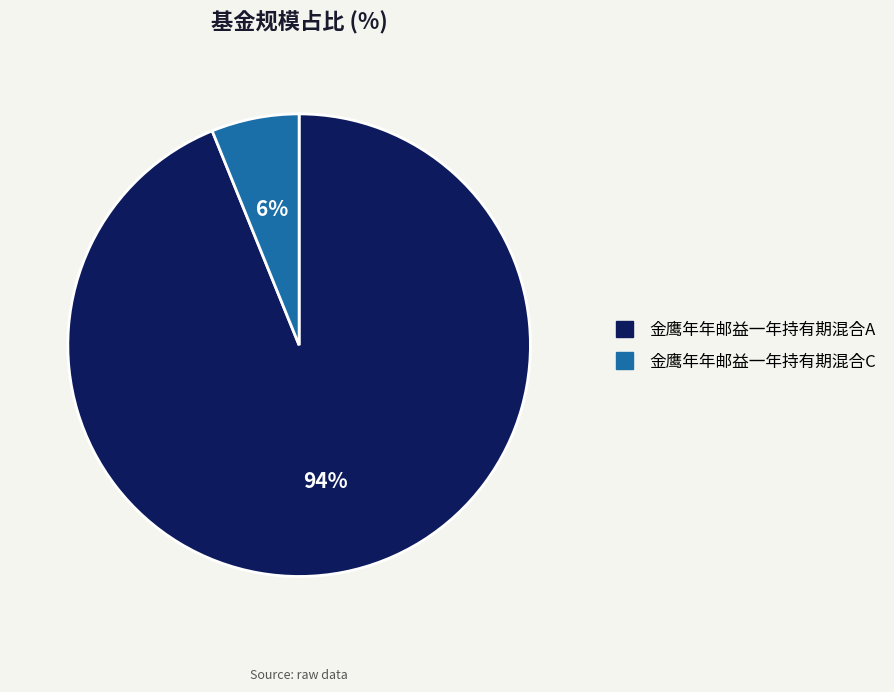

Which has a higher value, 金鹰年年邮益一年持有期混合C or 金鹰年年邮益一年持有期混合A?

金鹰年年邮益一年持有期混合A